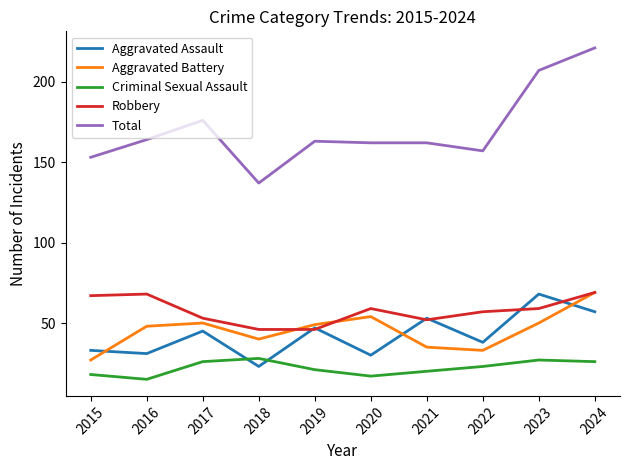

At which label does Total first exceed 163?

2016